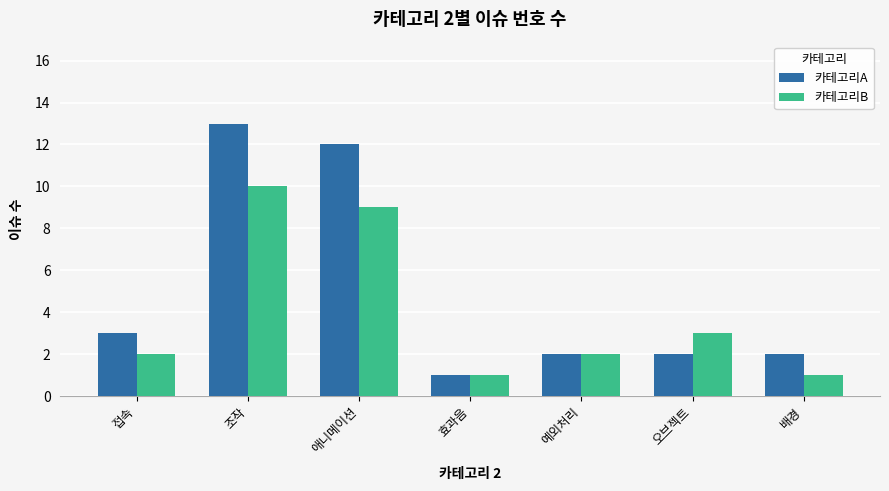

Reading right to left, extract all data points from this chart.

카테고리A: 배경=2	오브젝트=2	예외처리=2	효과음=1	애니메이션=12	조작=13	접속=3
카테고리B: 배경=1	오브젝트=3	예외처리=2	효과음=1	애니메이션=9	조작=10	접속=2